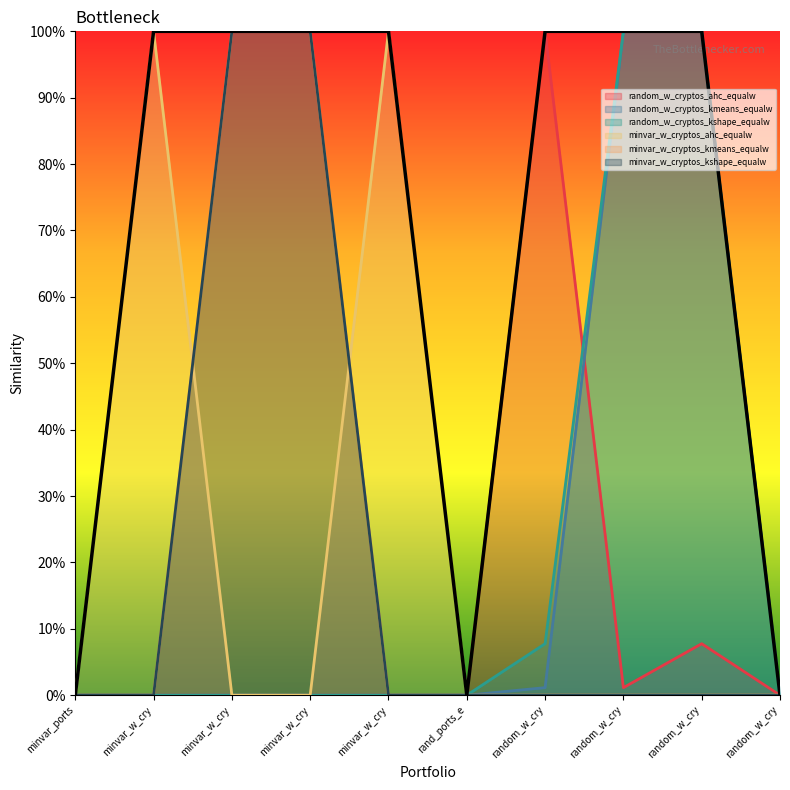

Reading right to left, transcribe all the data shown in this chart.

random_w_cryptos_ahc_equalw: random_w_cry=0.0	random_w_cry=0.1	random_w_cry=0.0	random_w_cry=1.0	rand_ports_e=0.0	minvar_w_cry=0.0	minvar_w_cry=0.0	minvar_w_cry=0.0	minvar_w_cry=0.0	minvar_ports=0.0
random_w_cryptos_kmeans_equalw: random_w_cry=0.0	random_w_cry=1.0	random_w_cry=1.0	random_w_cry=0.0	rand_ports_e=0.0	minvar_w_cry=0.0	minvar_w_cry=0.0	minvar_w_cry=0.0	minvar_w_cry=0.0	minvar_ports=0.0
random_w_cryptos_kshape_equalw: random_w_cry=0.0	random_w_cry=1.0	random_w_cry=1.0	random_w_cry=0.1	rand_ports_e=0.0	minvar_w_cry=0.0	minvar_w_cry=0.0	minvar_w_cry=0.0	minvar_w_cry=0.0	minvar_ports=0.0
minvar_w_cryptos_ahc_equalw: random_w_cry=0.0	random_w_cry=0.0	random_w_cry=0.0	random_w_cry=0.0	rand_ports_e=0.0	minvar_w_cry=1.0	minvar_w_cry=0.0	minvar_w_cry=0.0	minvar_w_cry=1.0	minvar_ports=0.0
minvar_w_cryptos_kmeans_equalw: random_w_cry=0.0	random_w_cry=0.0	random_w_cry=0.0	random_w_cry=0.0	rand_ports_e=0.0	minvar_w_cry=0.0	minvar_w_cry=1.0	minvar_w_cry=1.0	minvar_w_cry=0.0	minvar_ports=0.0
minvar_w_cryptos_kshape_equalw: random_w_cry=0.0	random_w_cry=0.0	random_w_cry=0.0	random_w_cry=0.0	rand_ports_e=0.0	minvar_w_cry=0.0	minvar_w_cry=1.0	minvar_w_cry=1.0	minvar_w_cry=0.0	minvar_ports=0.0